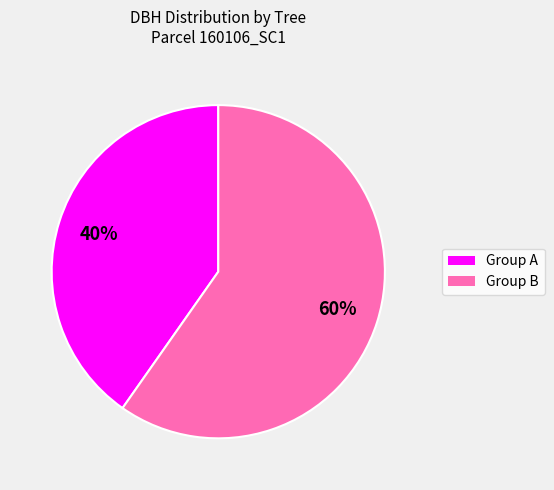

Is there a majority slice in this chart?

Yes